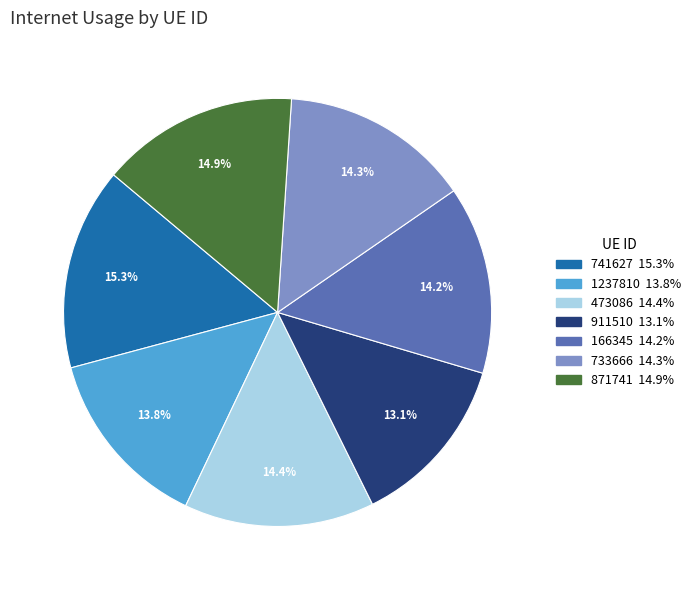

To the nearest percent, what percentage of the pie is 741627?

15%